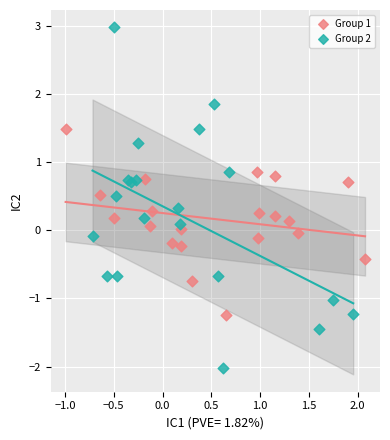

Which series contains the lowest Y value?

Group 2